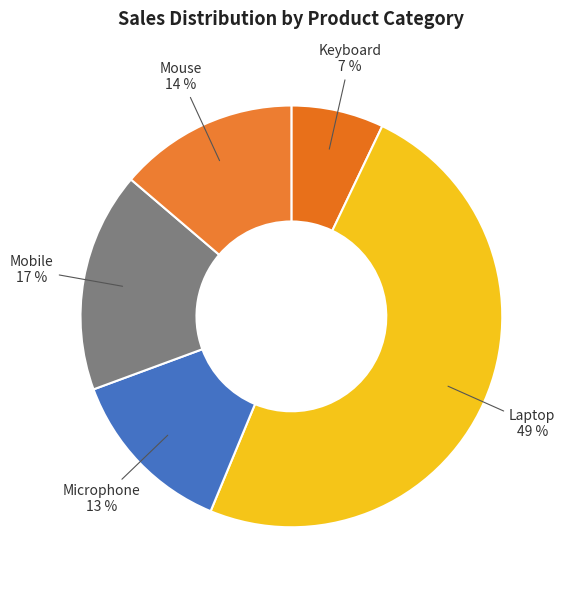

The Laptop slice represents 49% of the pie. True or false?

True